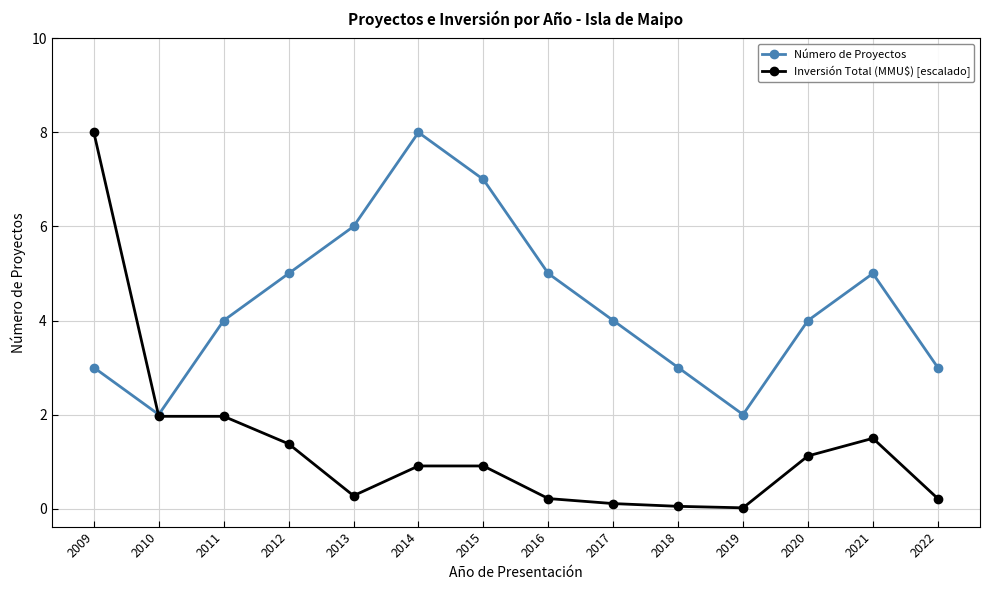

True or false: Número de Proyectos has more than 1 points higher than both neighbors.

True